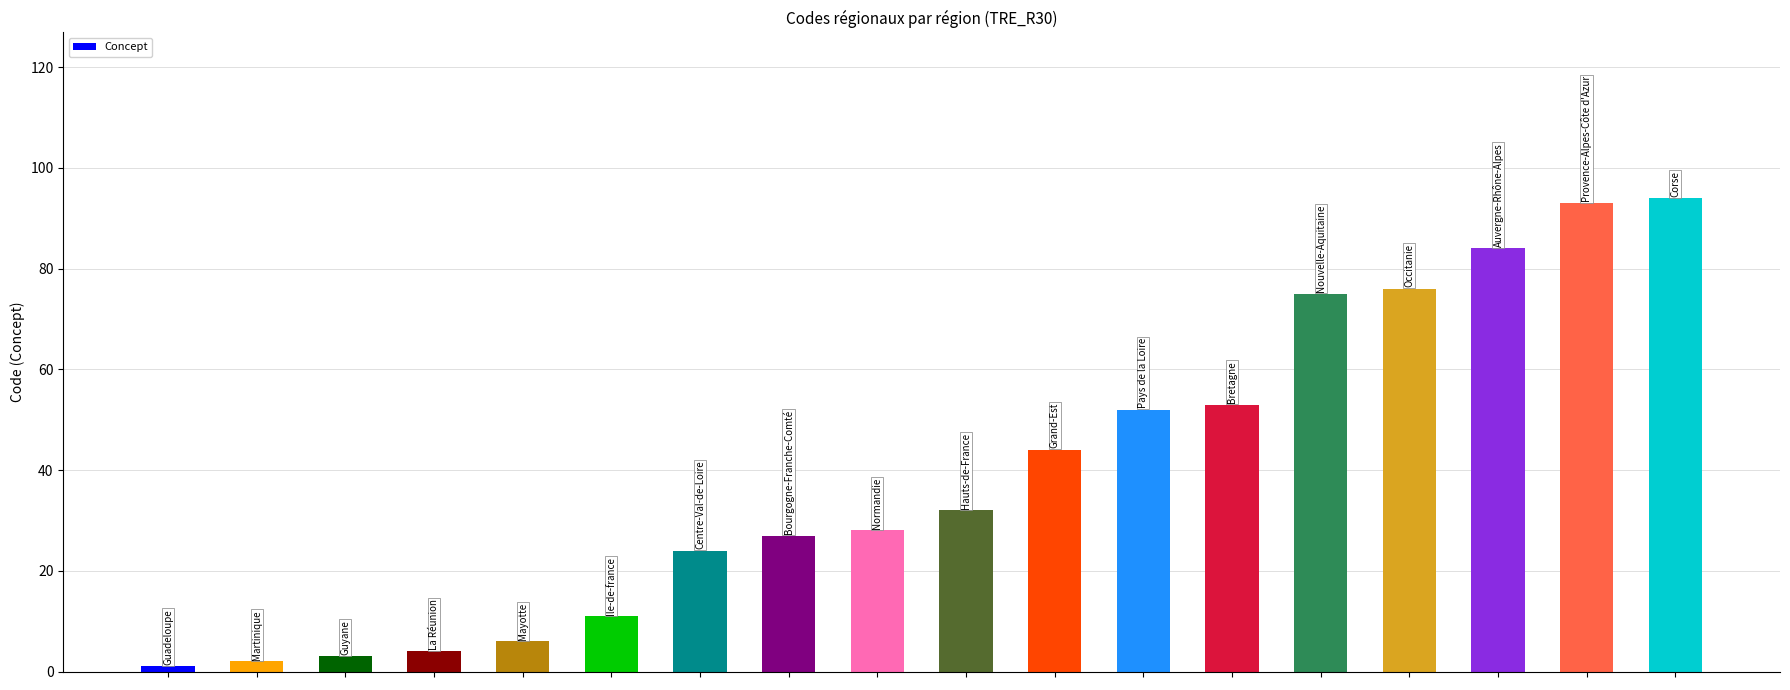

What is the maximum value shown in the chart?

94